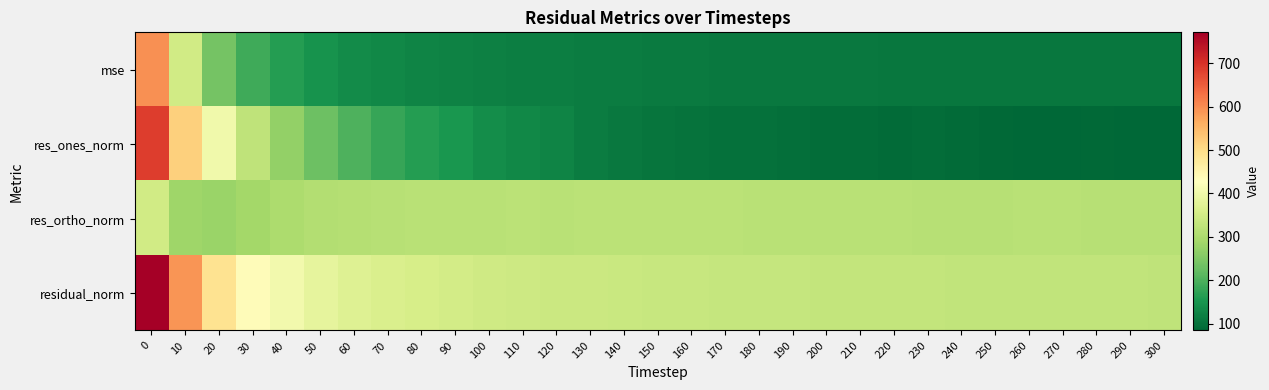

What is the total value across all series at 70?

986.5